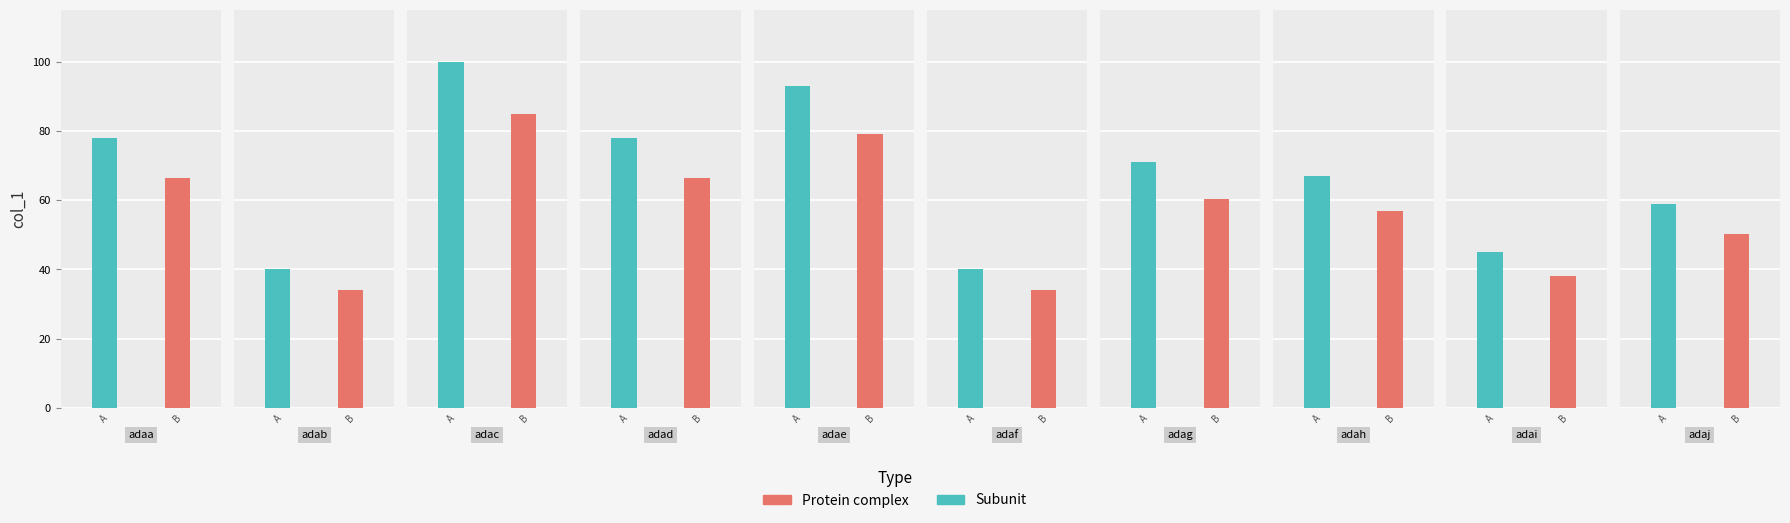

Approximately how many times larger is the value at adaj compared to adag?

0.8